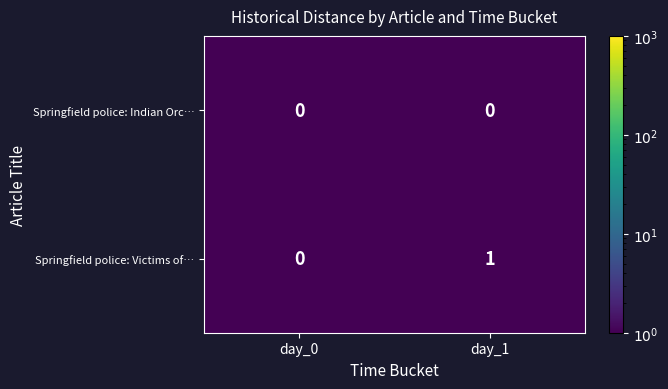

At which category is the sum across all series the highest?

day_1